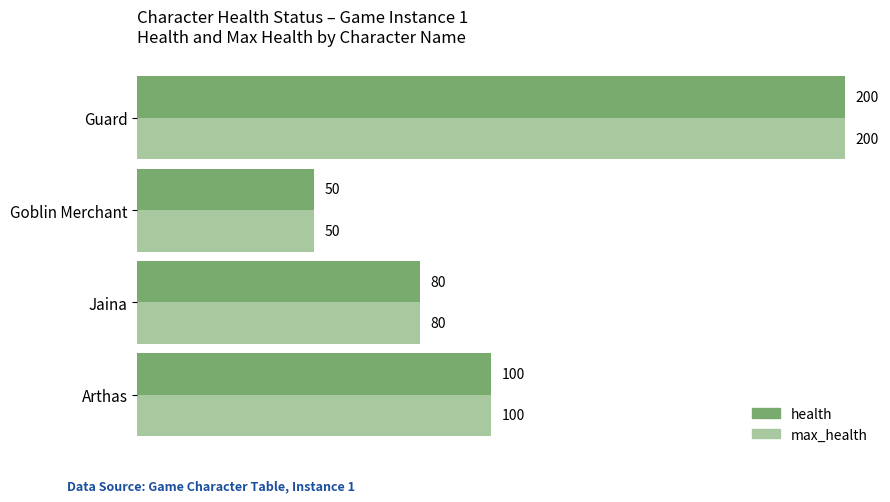

What is the difference between the maximum and second lowest values in the health series?

120